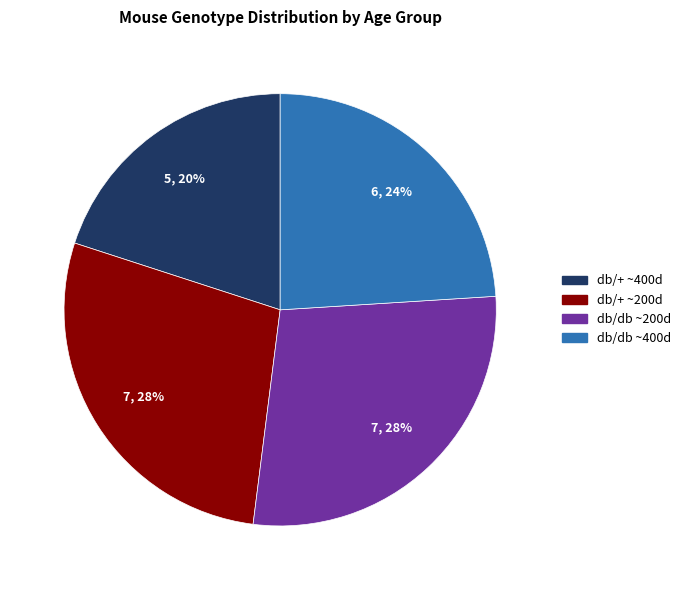

To the nearest percent, what is the average slice percentage?

25%